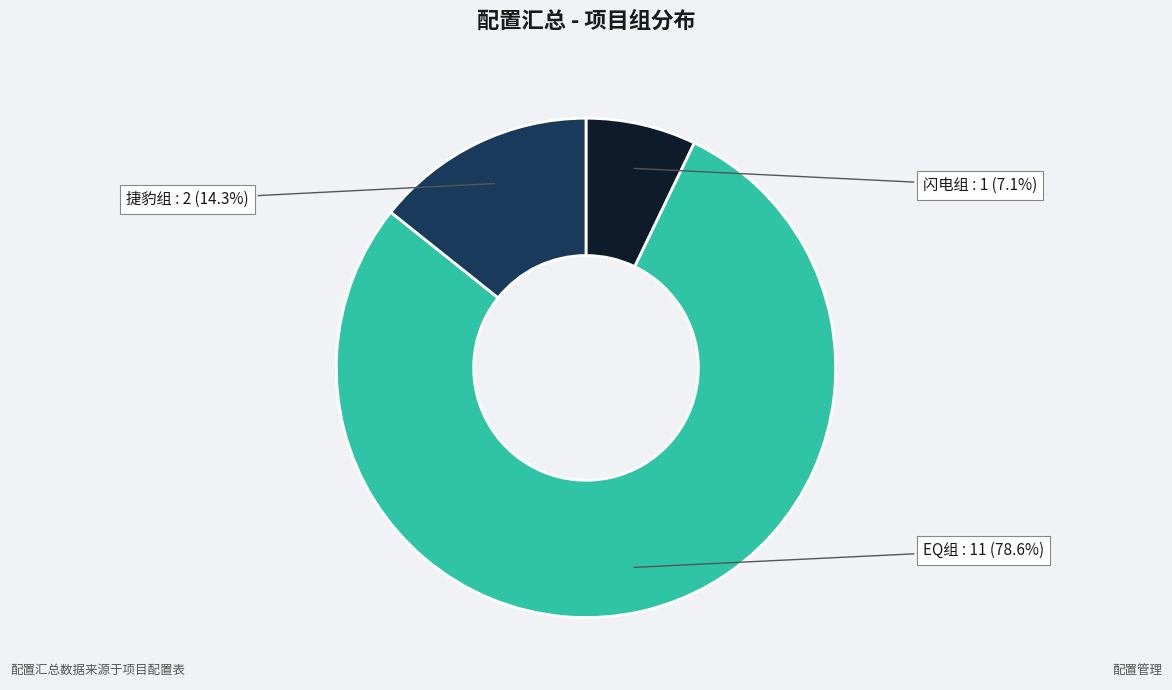

Which slice is the smallest?

闪电组